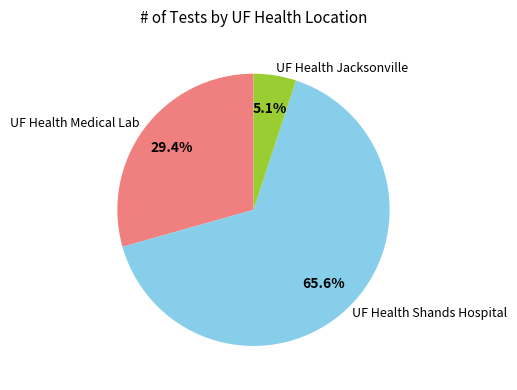

Which slice is the smallest?

UF Health Jacksonville